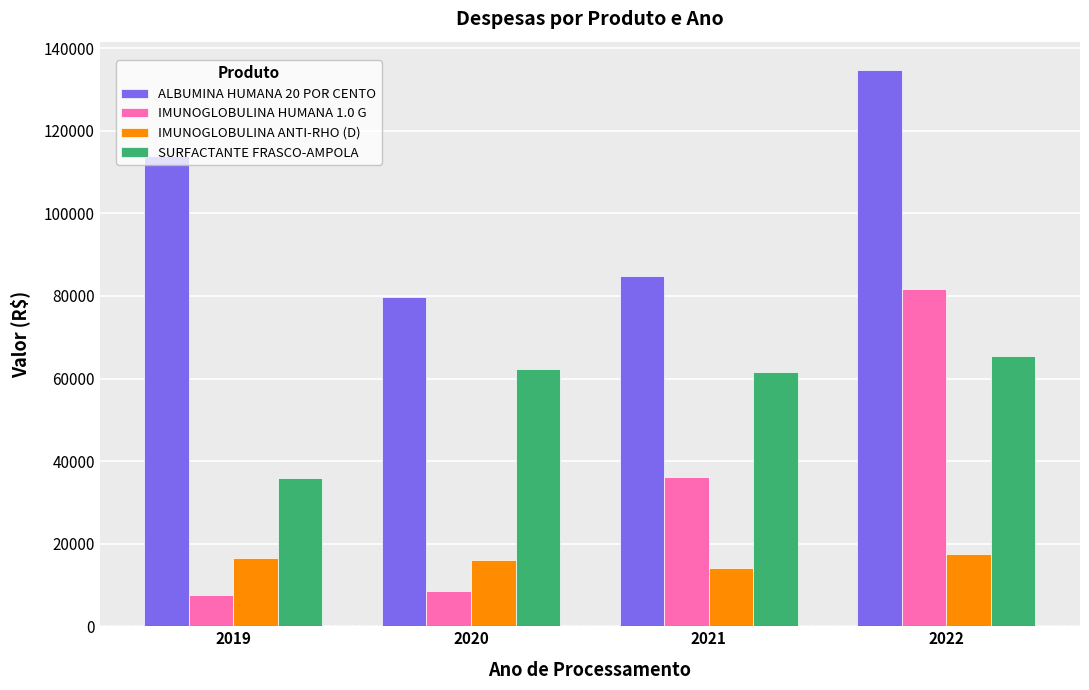

What is the value of the IMUNOGLOBULINA ANTI-RHO (D) bar at the 2nd from the left?

15997.5